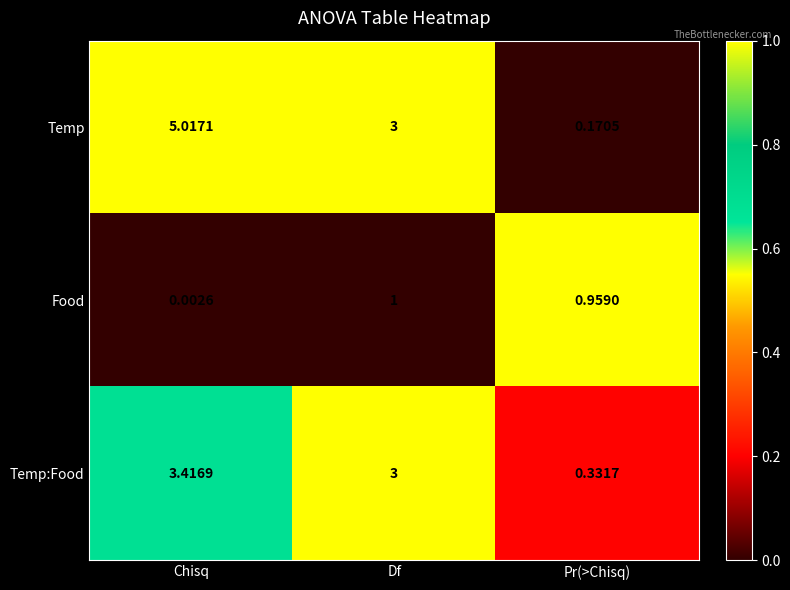

Which category has the highest value in the Food series?

Df